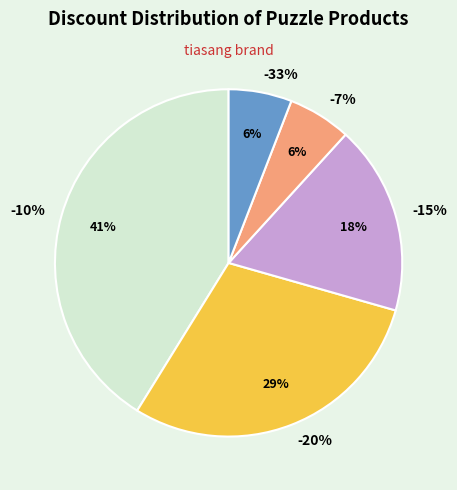

How many segments does this pie chart have?

5